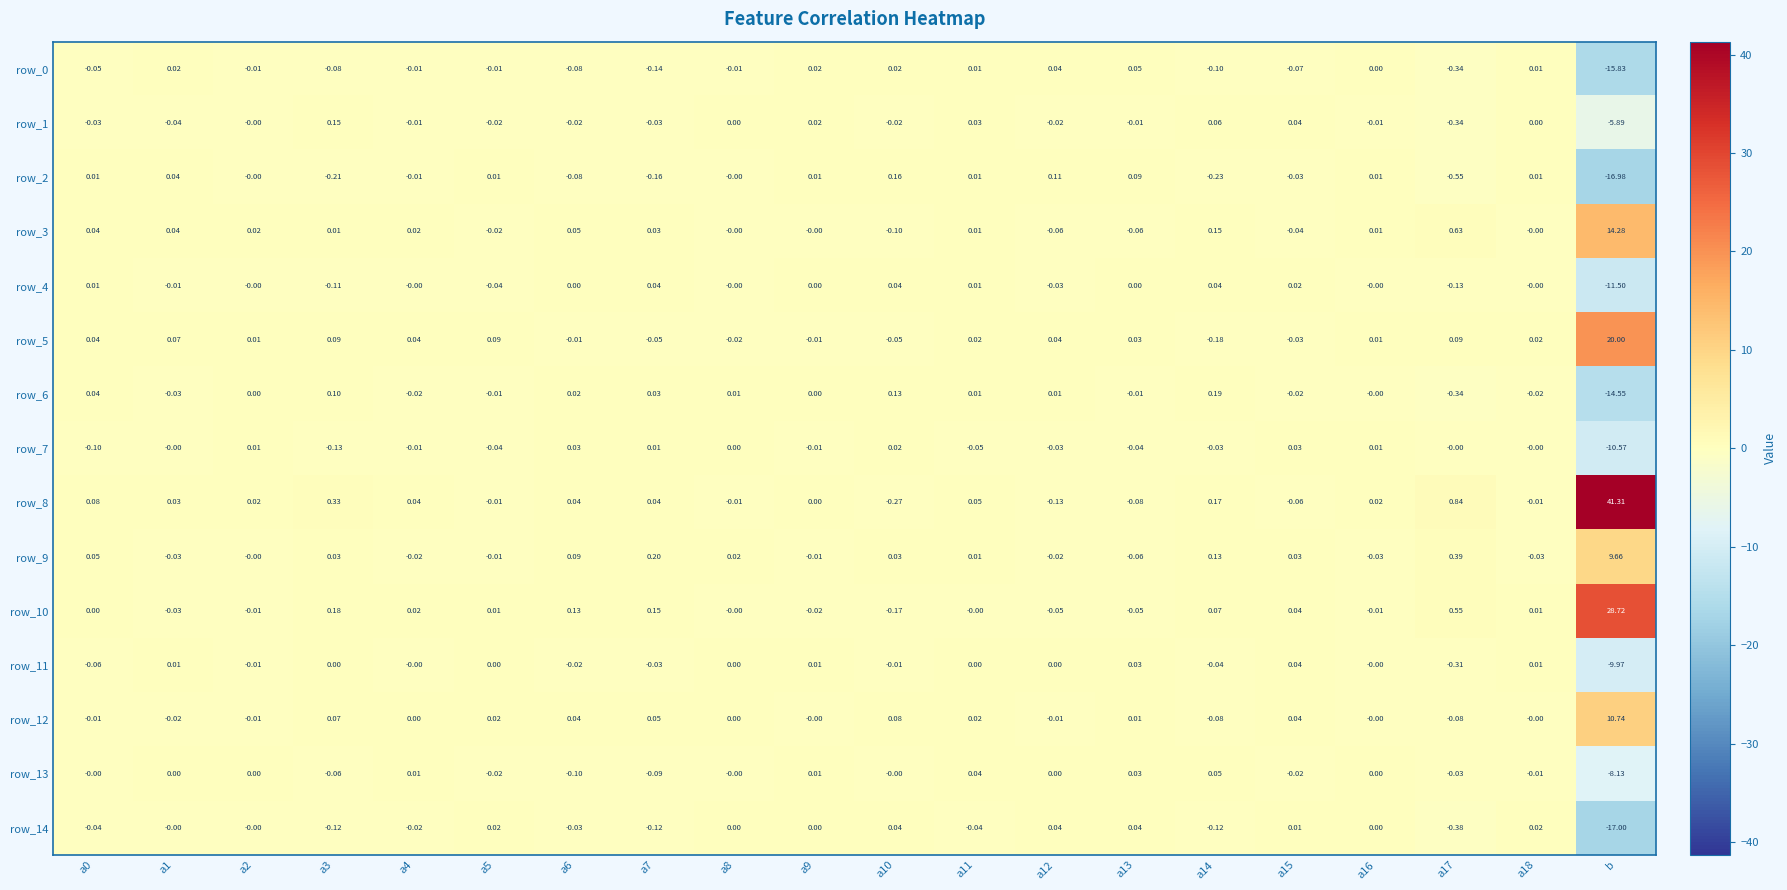

How many series are shown in this chart?

15